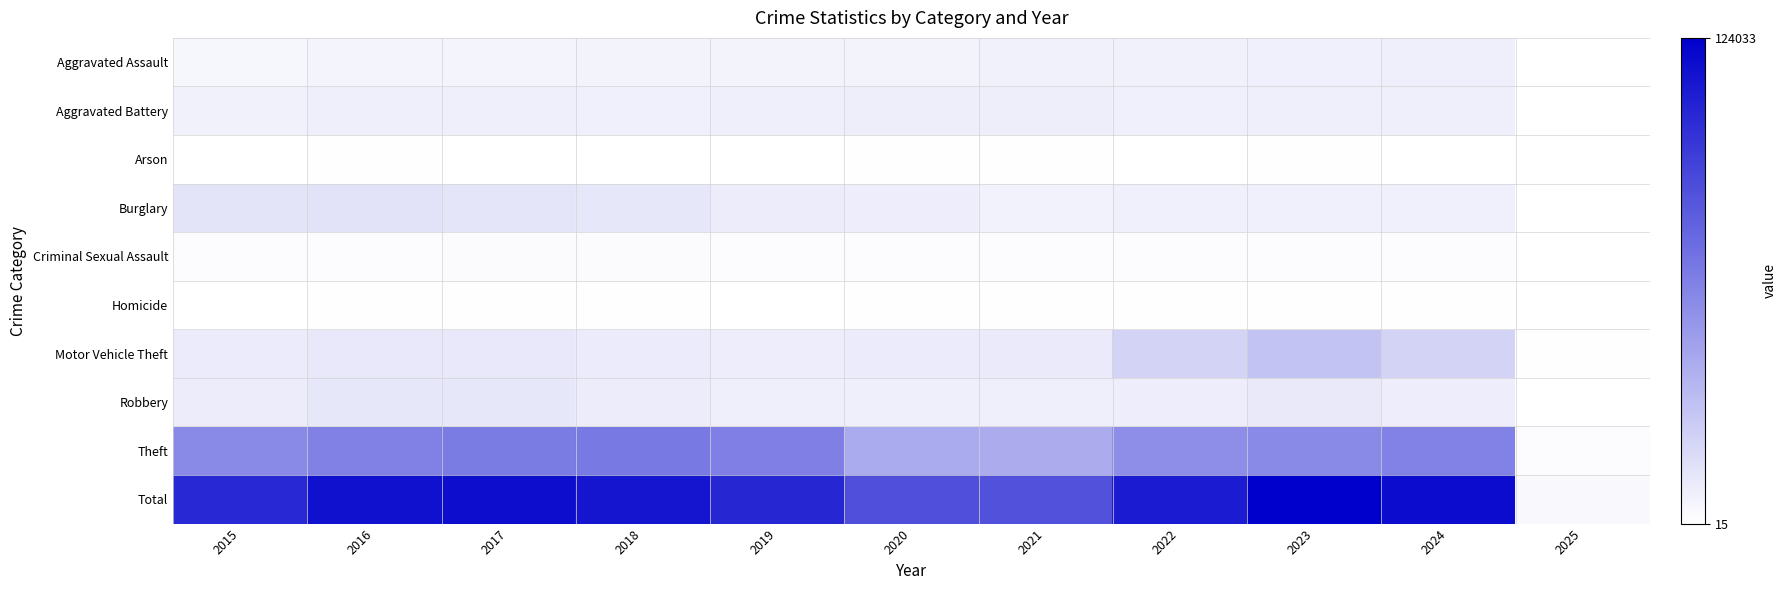

How many data points does each series have?

11